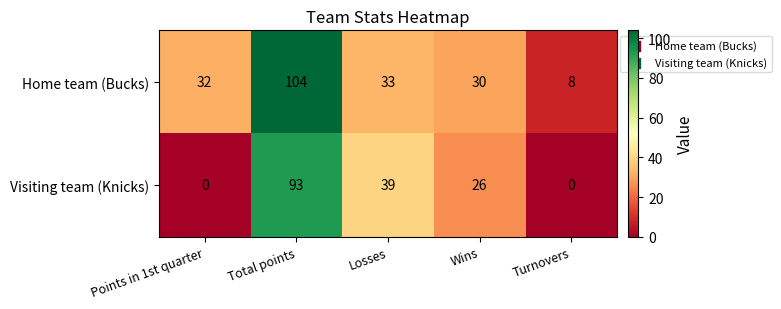

Where is Visiting team (Knicks) nearest to the value 46?

Losses